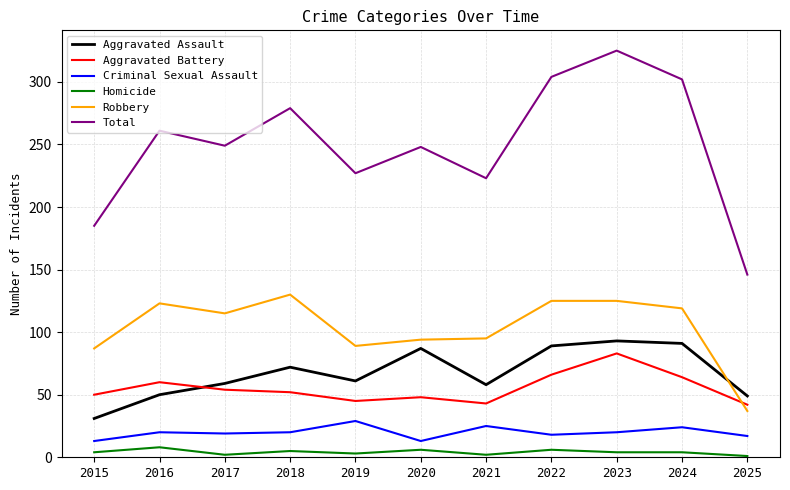

Which series has the largest total across all categories?

Total